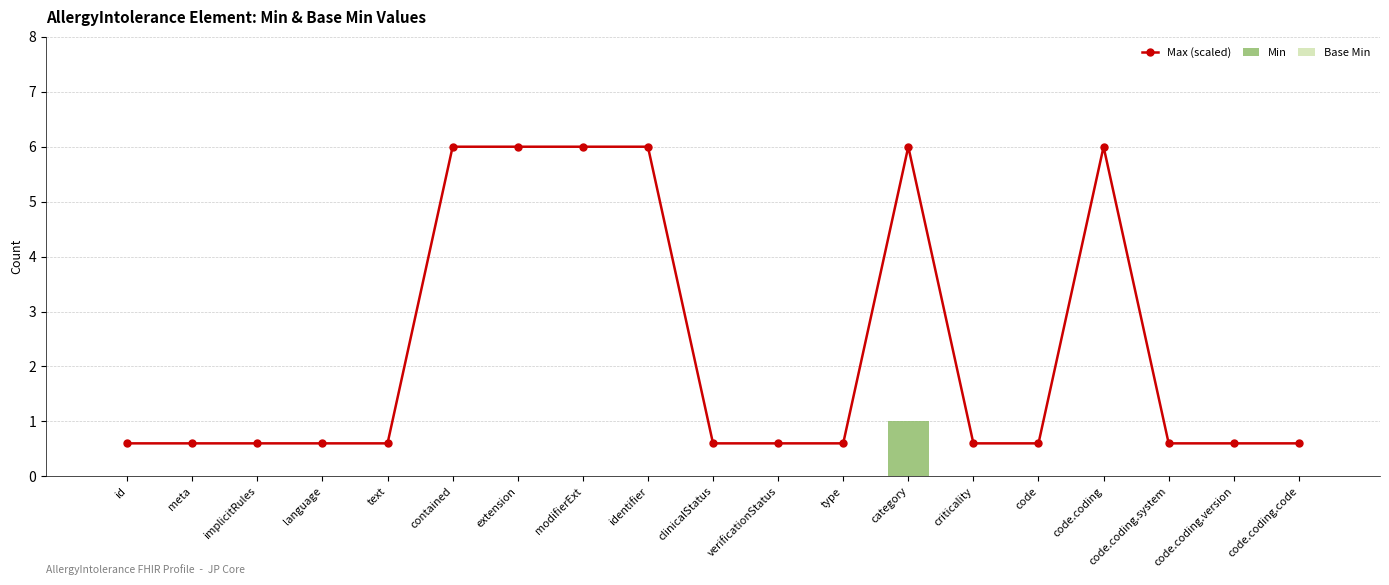

What is the label of the 6th bar from the left?

contained